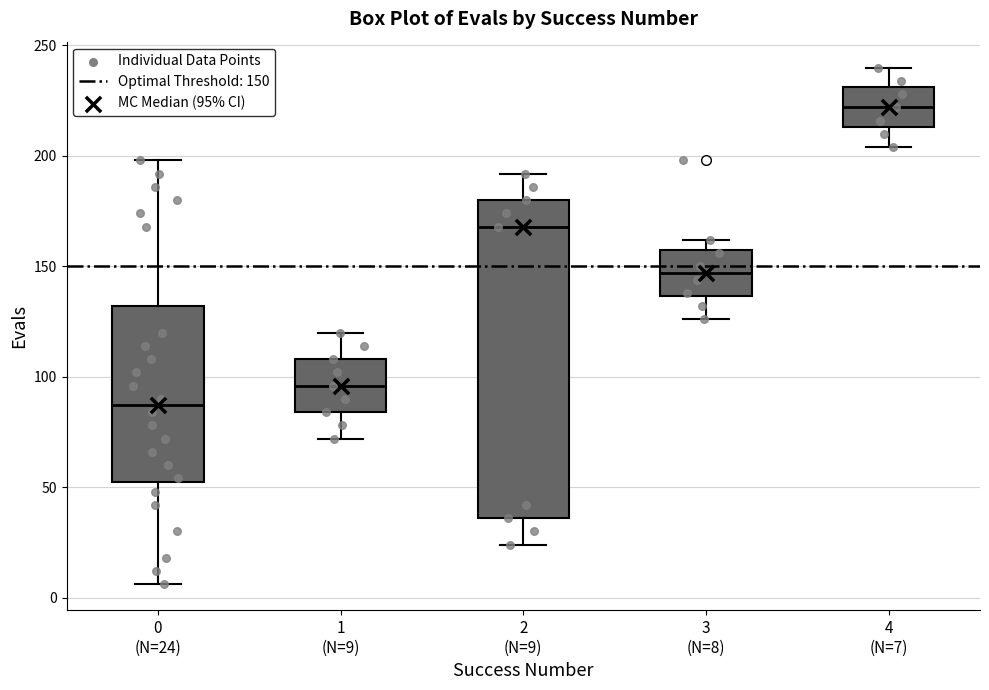

Reading left to right, transcribe this box plot: for each box, give where its median line is, the range the box spans, and where its two whiskers end, as read against the y-axis. The values are not printed on the chart, so give them approximately, as read against the axis.

0 (N=24): median 85, box 55 to 130, whiskers 5 to 200
1 (N=9): median 95, box 85 to 110, whiskers 70 to 120
2 (N=9): median 170, box 35 to 180, whiskers 25 to 190
3 (N=8): median 145, box 135 to 160, whiskers 125 to 160 (just above the box's upper edge)
4 (N=7): median 220, box 215 to 230, whiskers 205 to 240